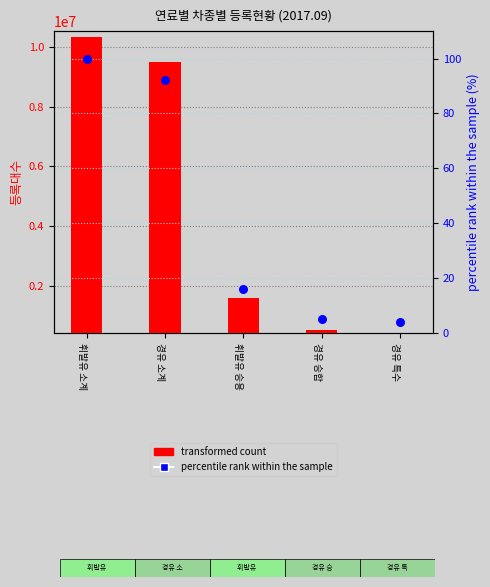

Which series has the widest spread of Y values?

transformed count